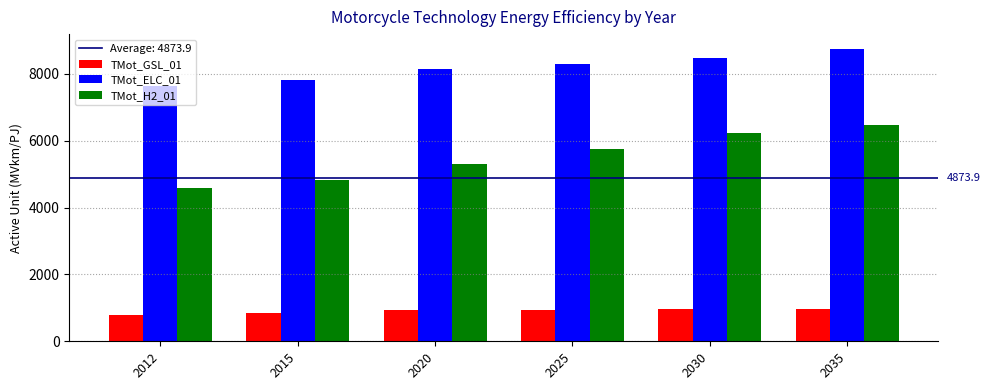

Which category has the highest value across all series?

2035